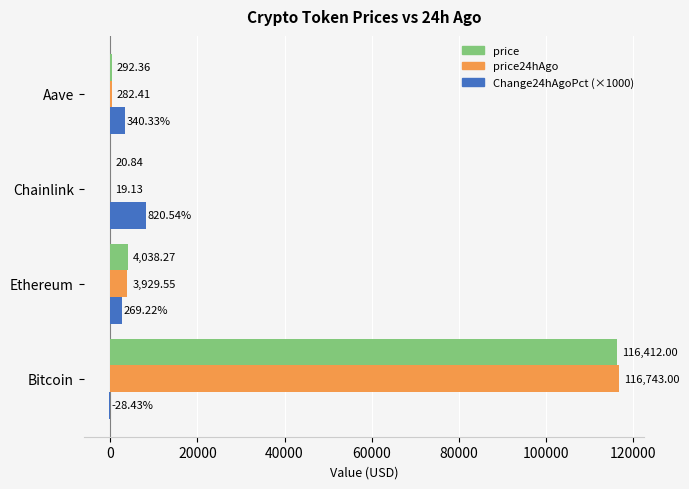

Which series changed the most between Chainlink and Aave?

Change24hAgoPct (×1000)